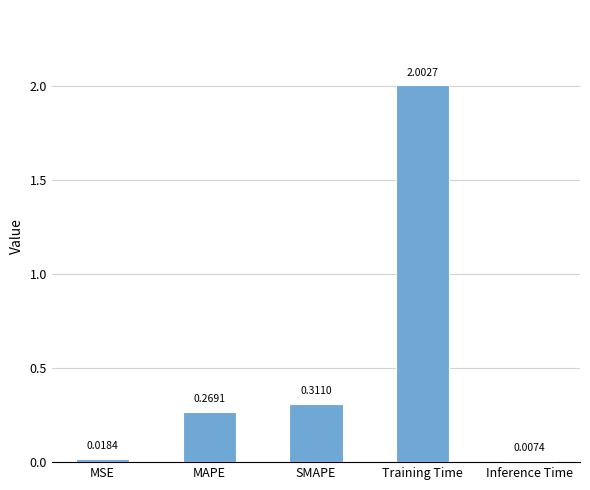

Which category has the lowest value across all series?

Inference Time